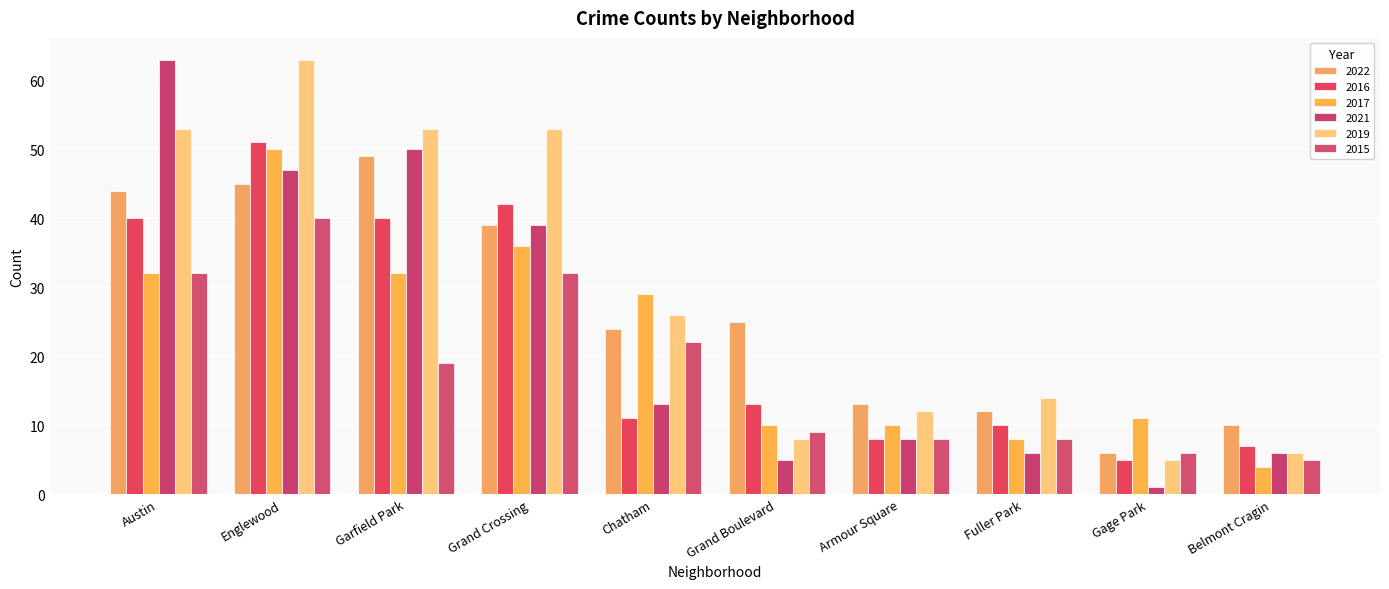

The 2016 series shows 3 at Belmont Cragin. True or false?

False